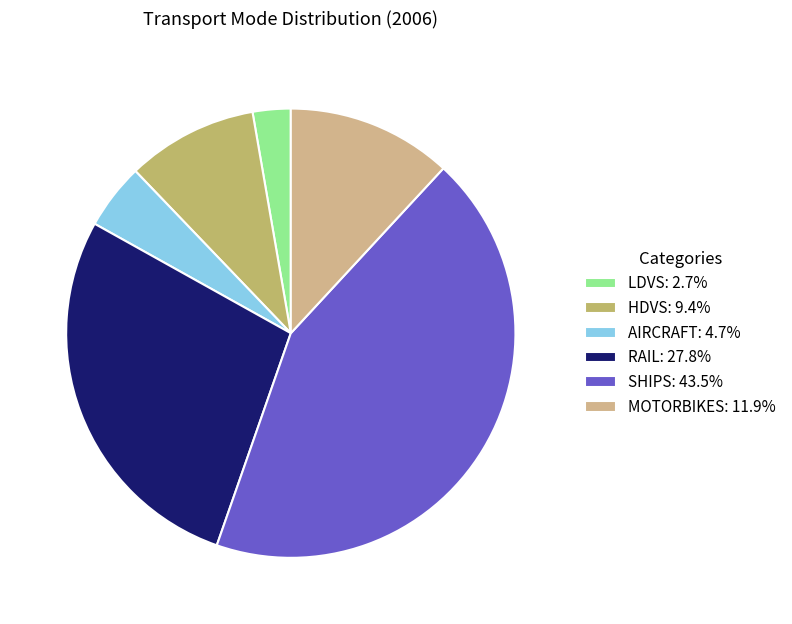

How many slices are in this pie chart?

6